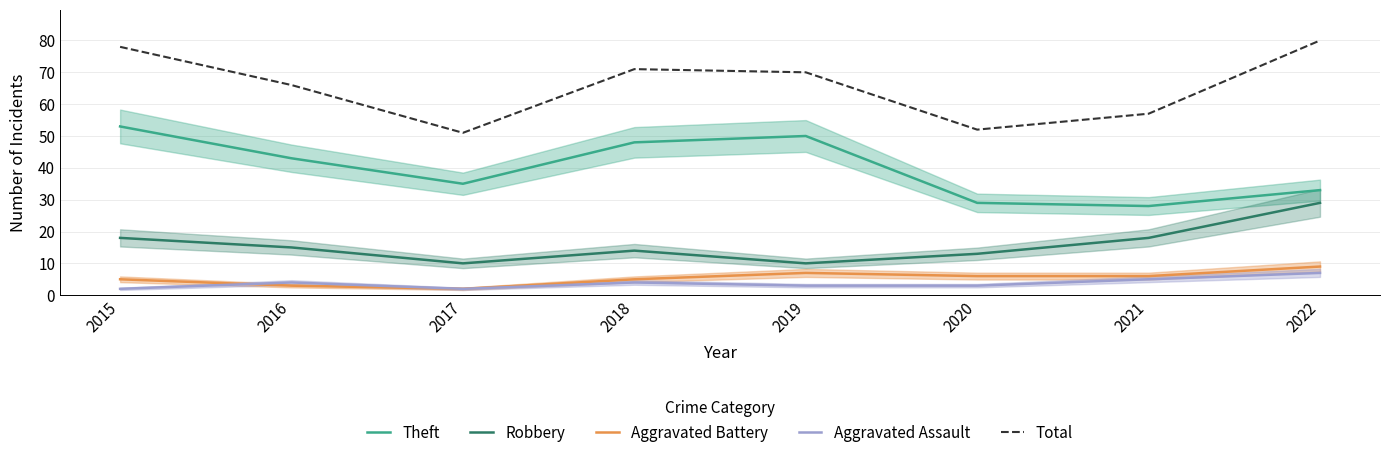

Is it true that Total equals 71 at 2018?

True